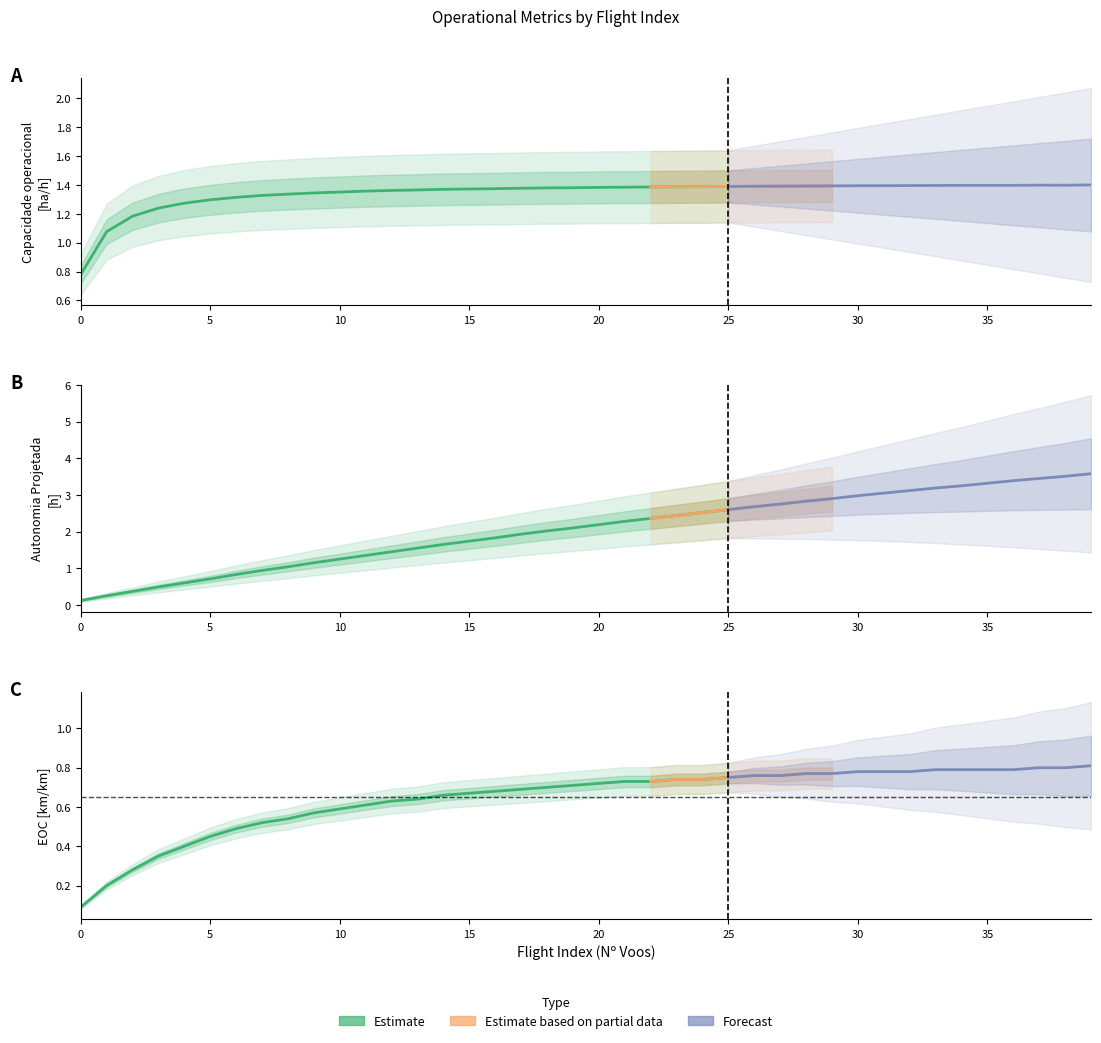

Is it true that EOC [km/km] equals 0.8 at 27?

True